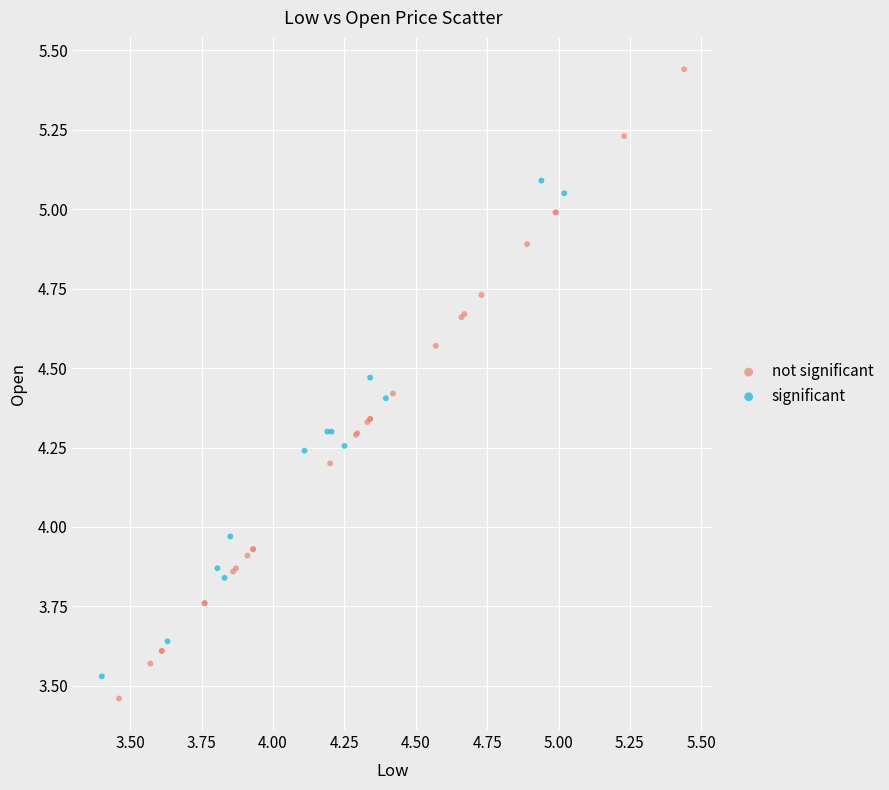

Which series reaches the maximum Y coordinate?

not significant